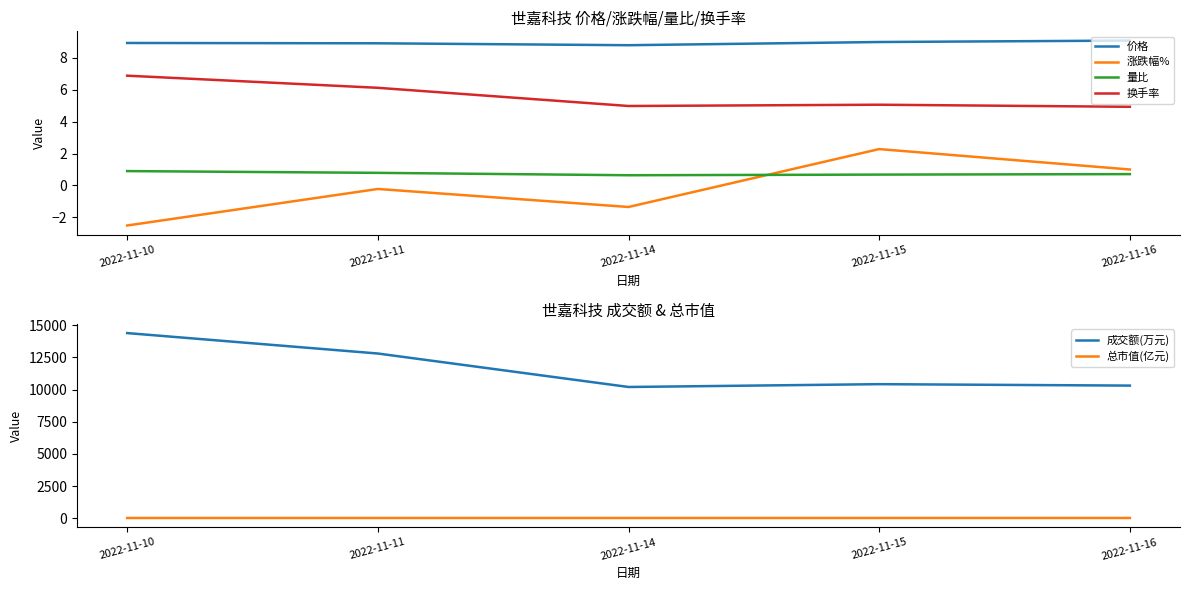

Rank the series at 2022-11-10 from highest to lowest value.

成交额(万元), 总市值(亿元), 价格, 换手率, 量比, 涨跌幅%